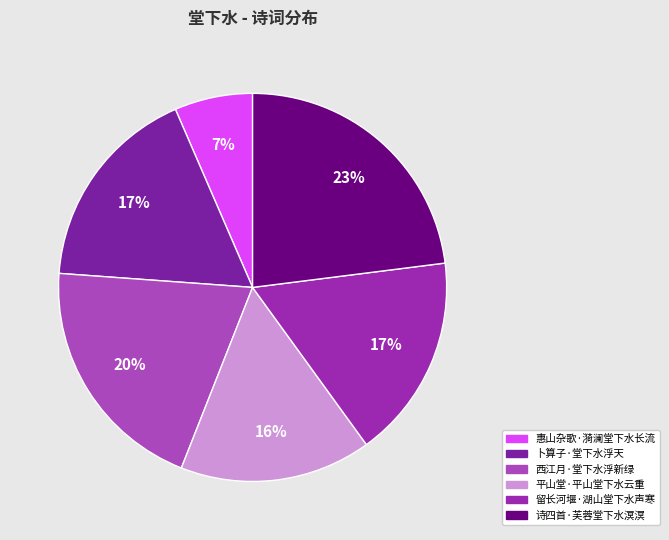

How many slices are in this pie chart?

6